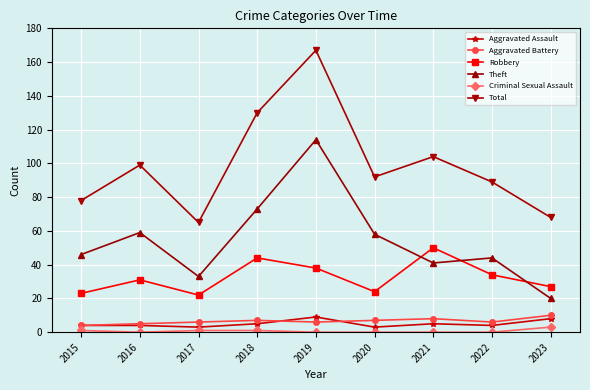

At 2023, list the series in order from largest to smallest.

Total, Robbery, Theft, Aggravated Battery, Aggravated Assault, Criminal Sexual Assault